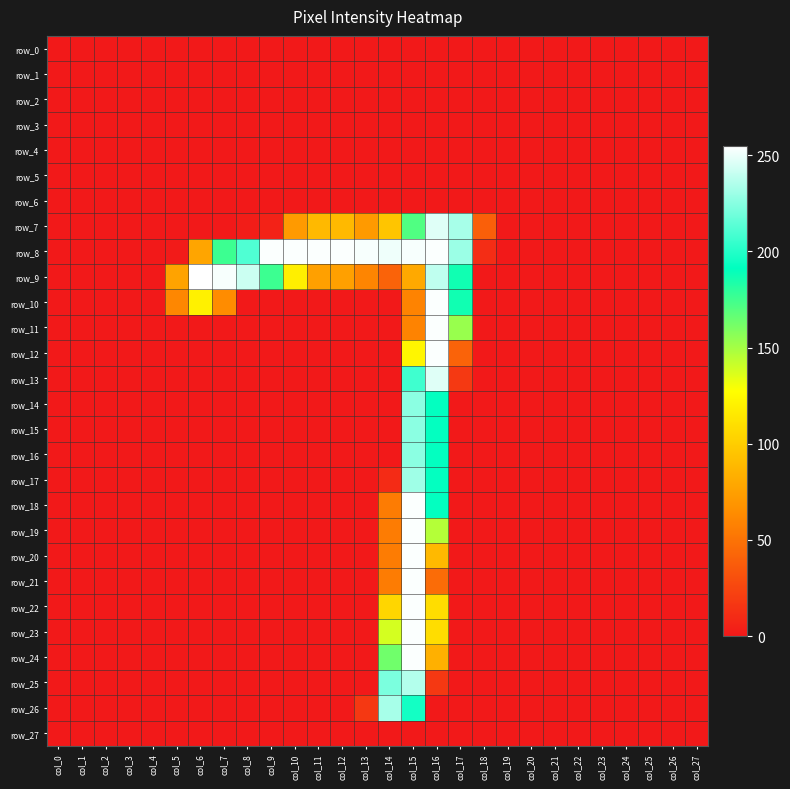

What is the difference between the maximum and minimum values in the row_17 series?

231